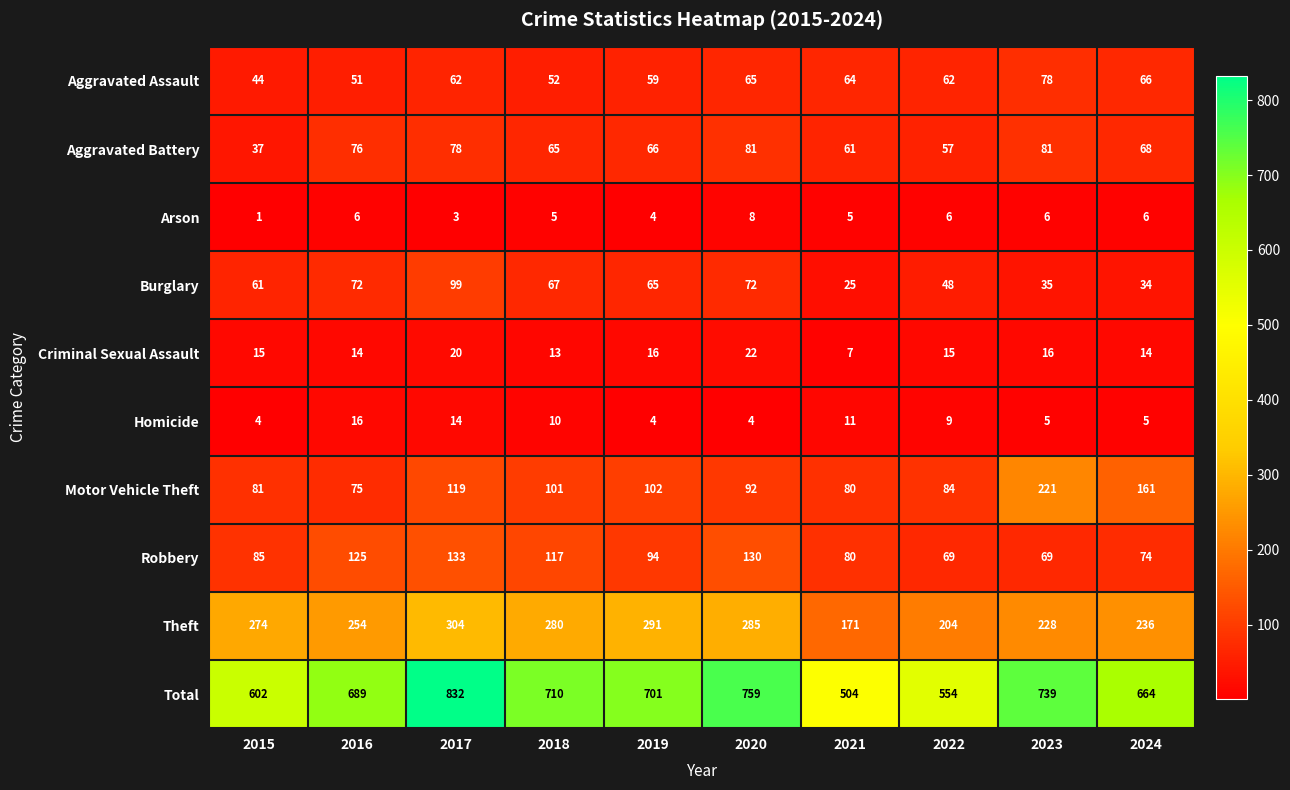

What is the sum of the Theft values at 2019 and 2020?

576